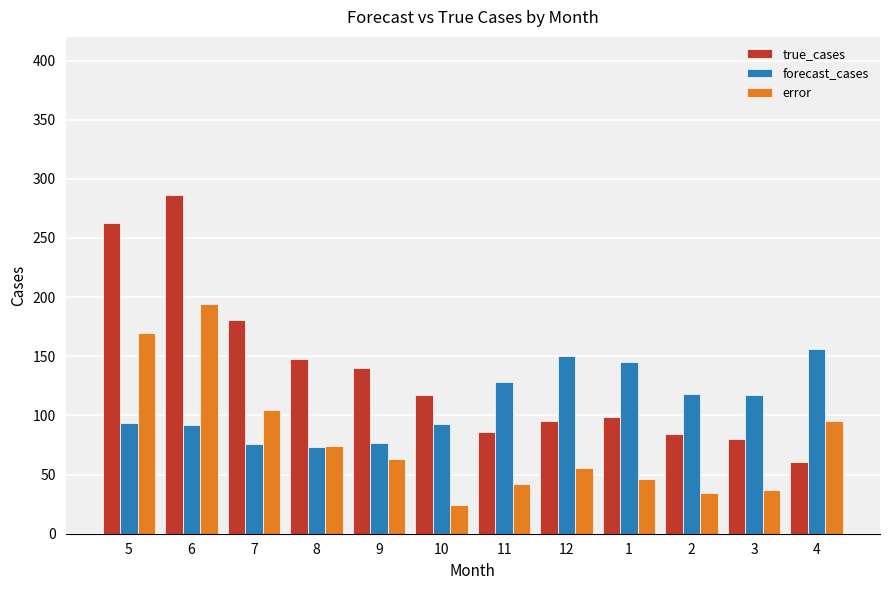

Which series has the largest range (max minus min)?

true_cases